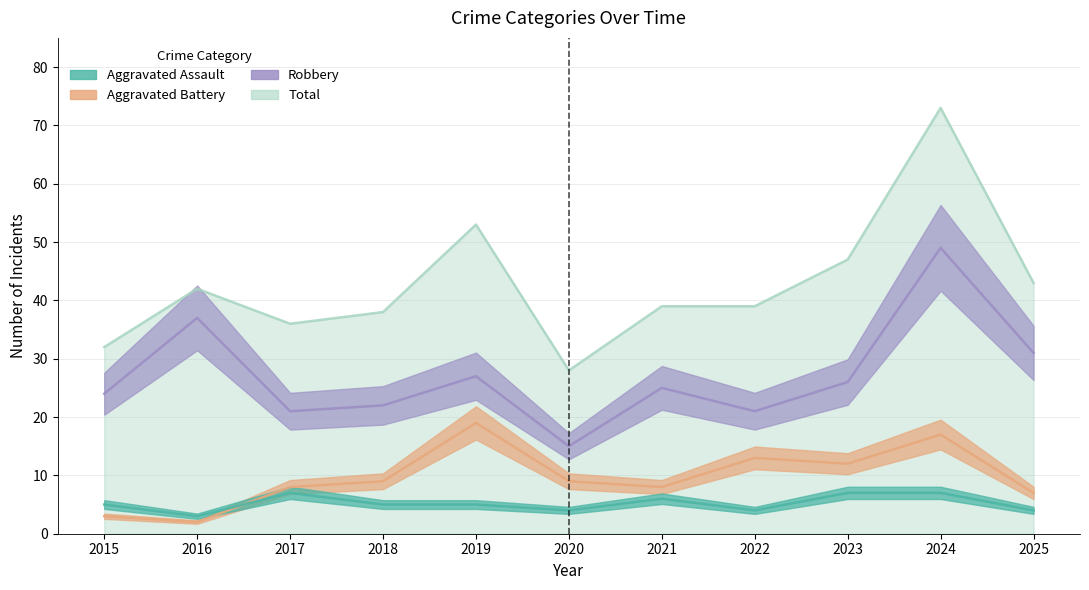

Which category has the highest value in the Robbery series?

2024